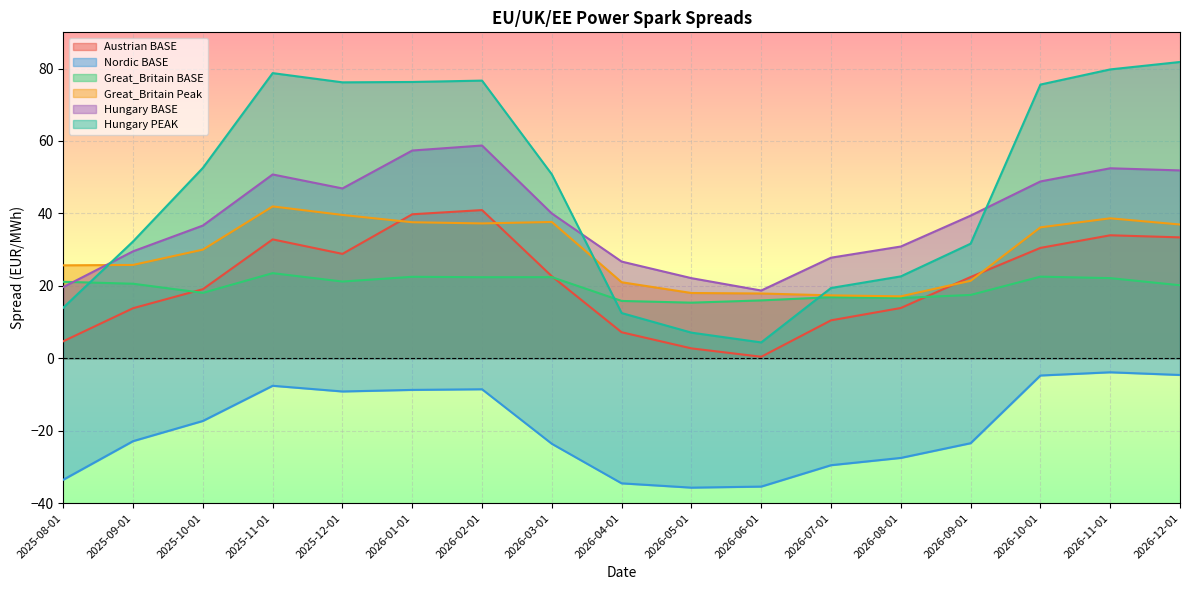

At how many categories does at least one series exceed -33?

17